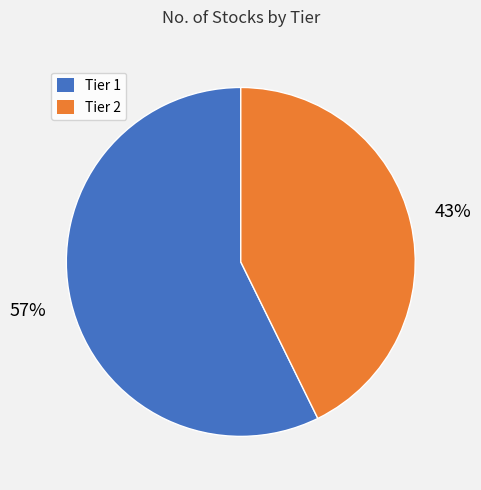

Do Tier 1 and Tier 2 together represent more than half of the pie?

Yes